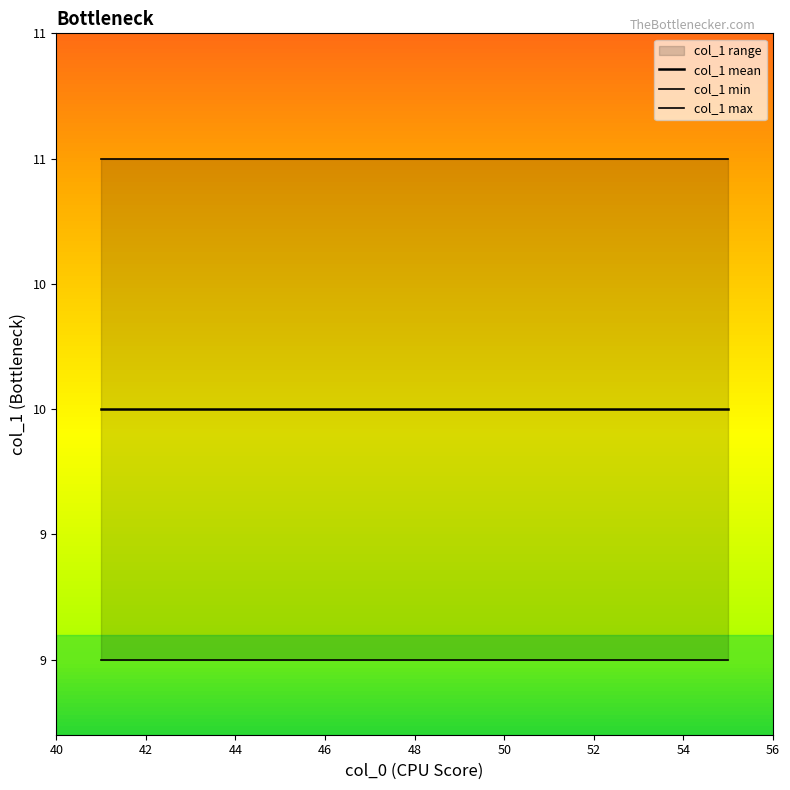

What is the total value across all series at 52?

30